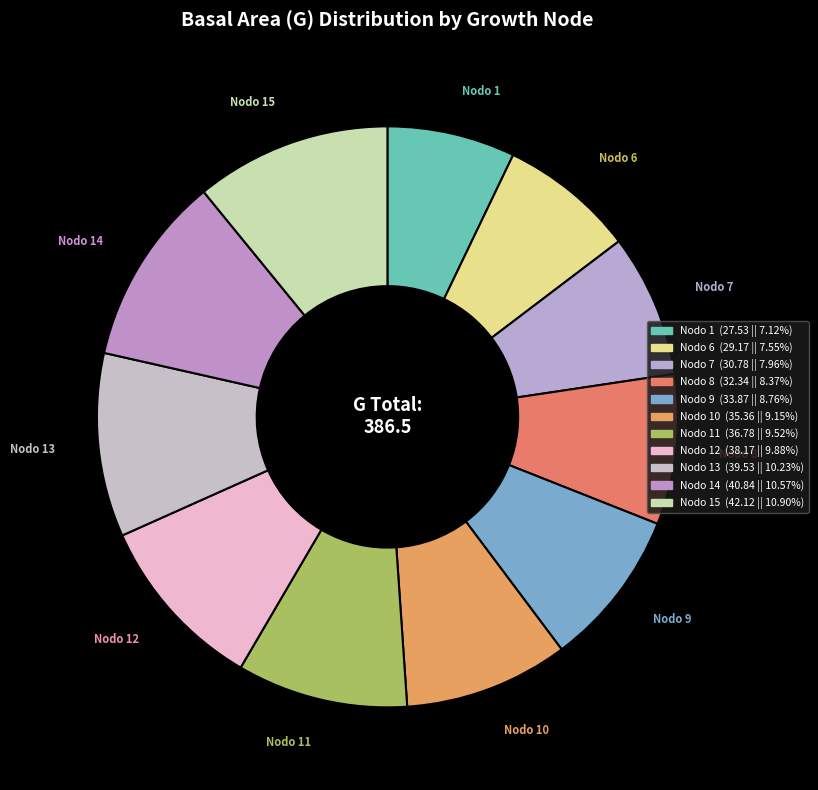

Does any single category account for the majority?

No